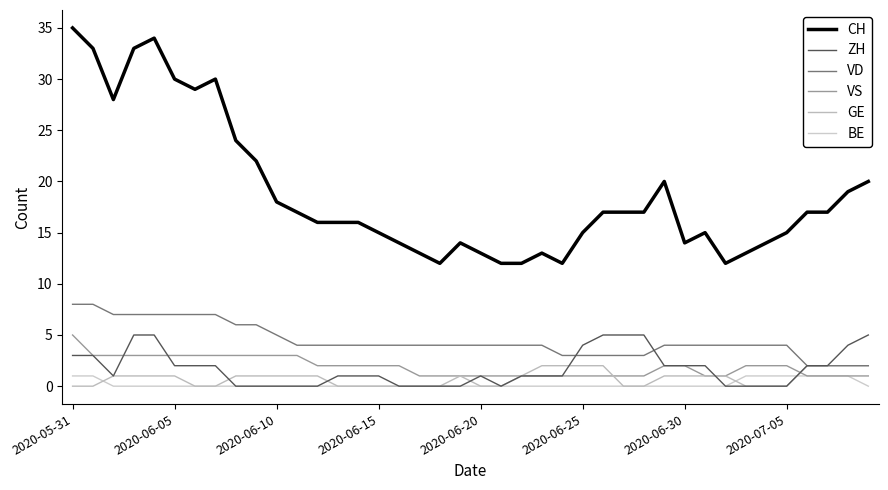

What are all the series names shown in the legend?

CH, ZH, VD, VS, GE, BE